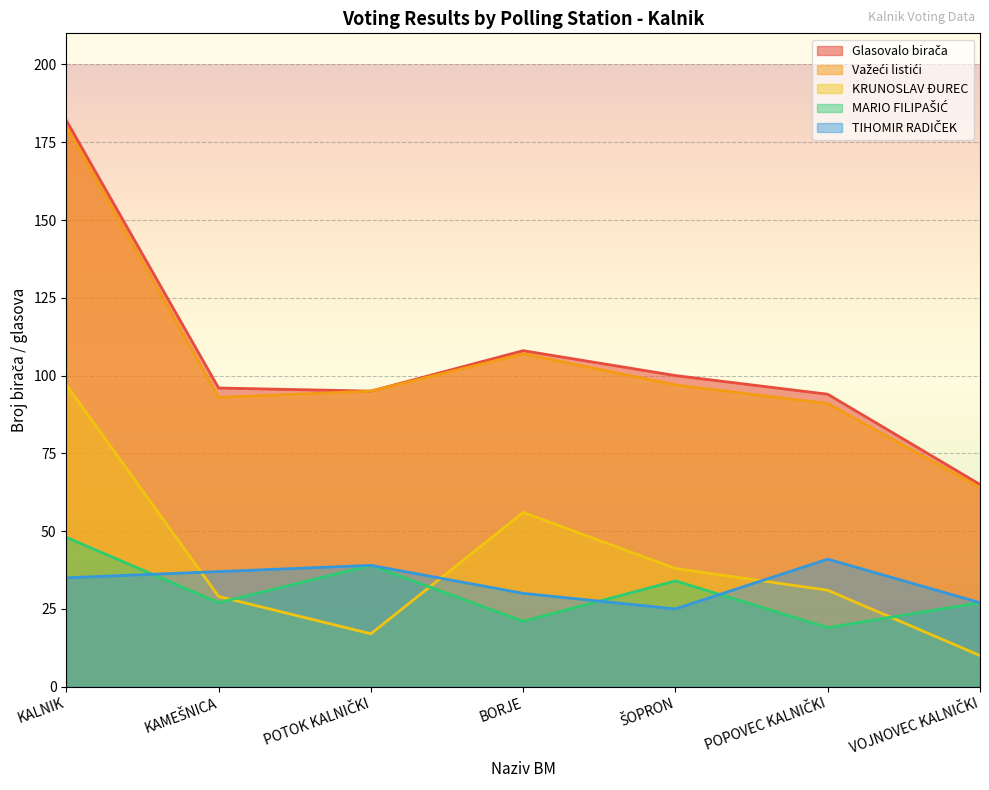

What is the value of the TIHOMIR RADIČEK point at the 1st from the left?

35